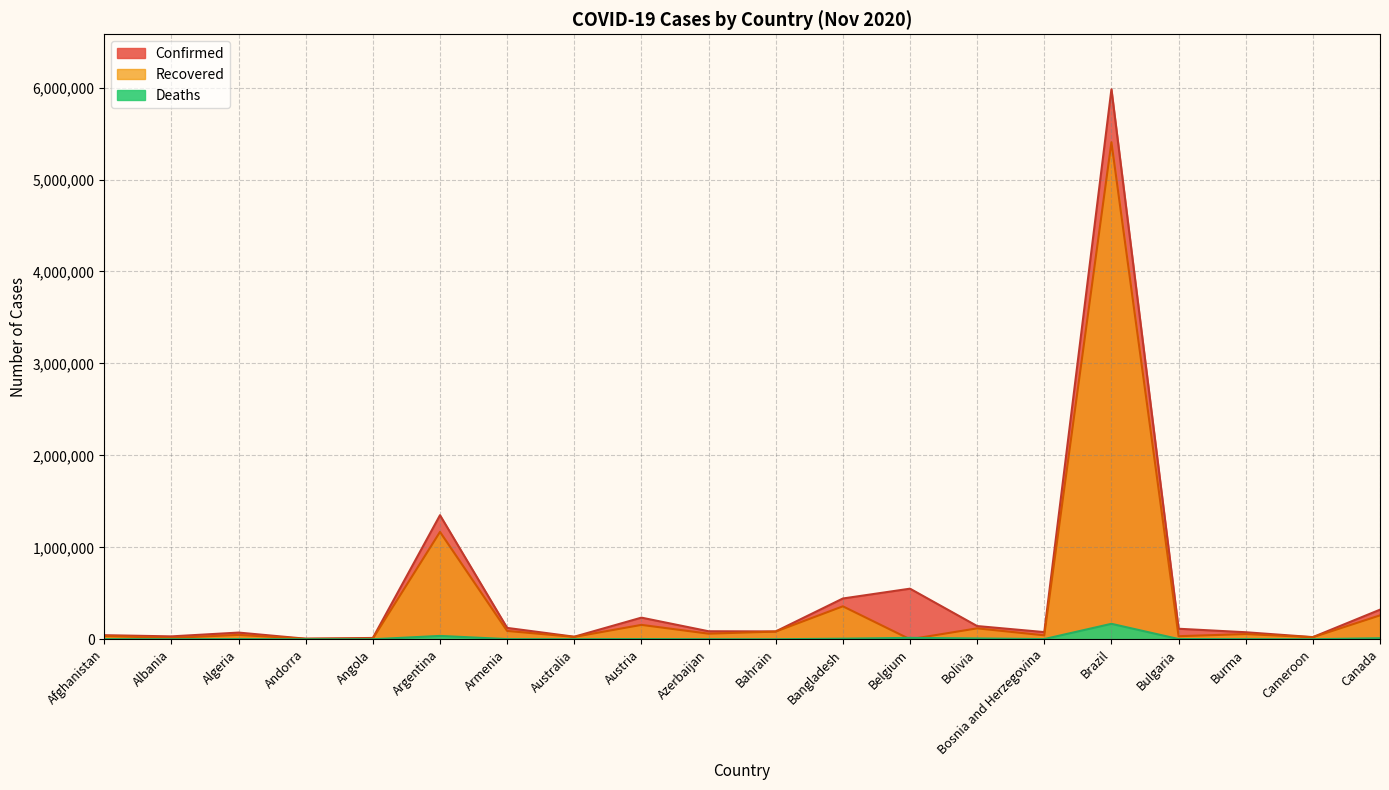

True or false: Deaths and Confirmed cross at least once.

False